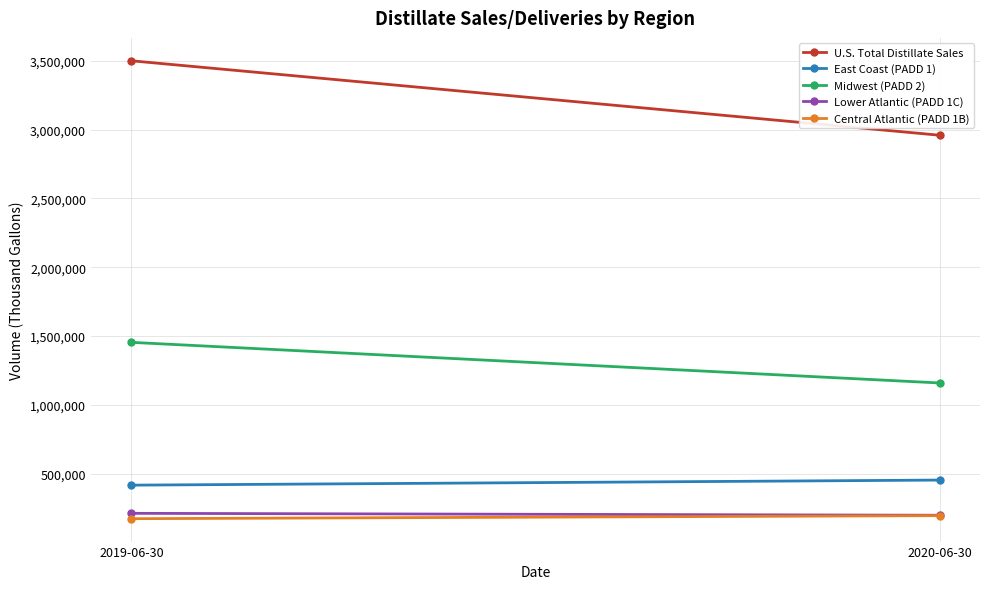

What is the greatest value displayed?

3501095